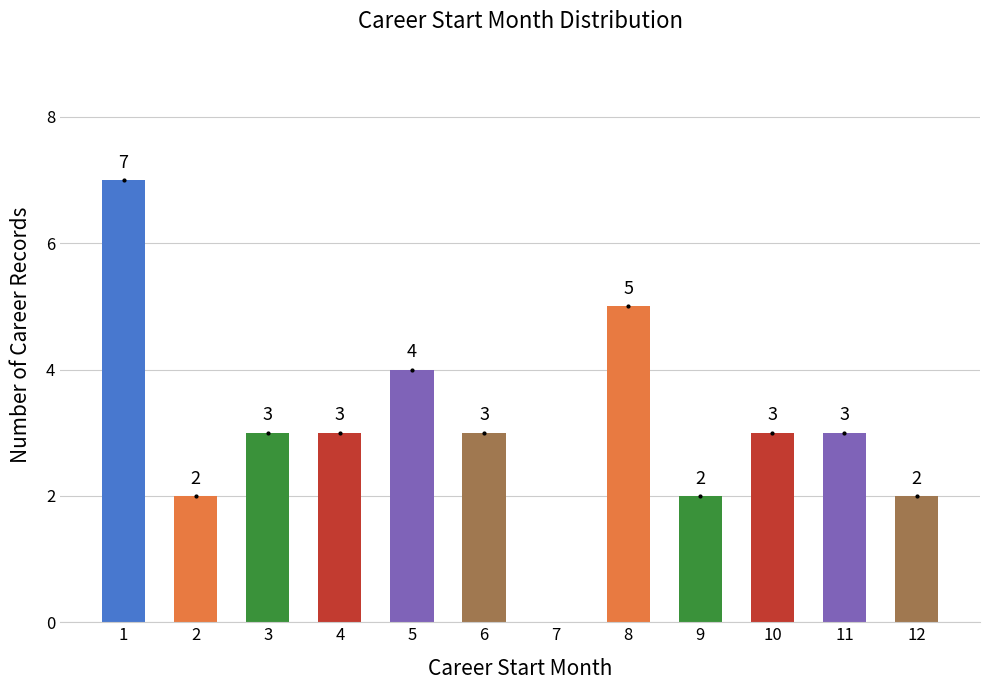

What is the average value?

3